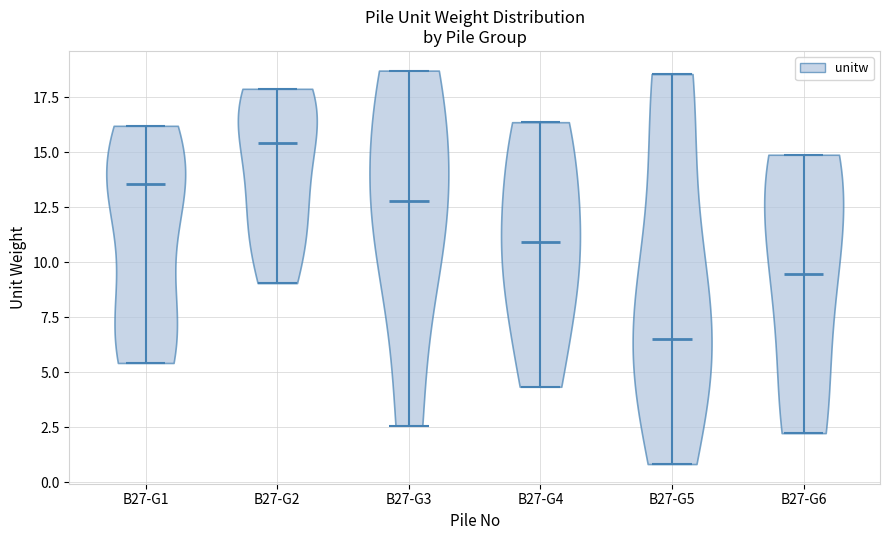

Reading left to right, read every violin against the y-axis: where its median line is, and the lowest and highest points it reaches. The values are not printed on the chart, so give them approximately, as read against the axis.

B27-G1: median line 13.5, lowest point 5.5, highest point 16.0
B27-G2: median line 15.5, lowest point 9.0, highest point 18.0
B27-G3: median line 13.0, lowest point 2.5, highest point 18.5
B27-G4: median line 11.0, lowest point 4.5, highest point 16.5
B27-G5: median line 6.5, lowest point 1.0, highest point 18.5
B27-G6: median line 9.5, lowest point 2.0, highest point 15.0